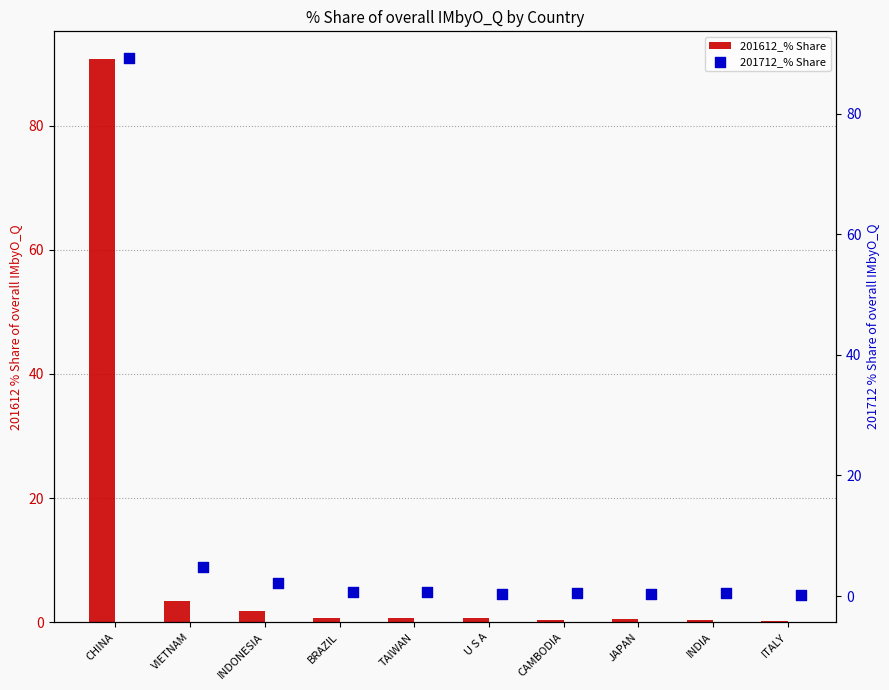

What is the total value across all series at VIETNAM?

8.2